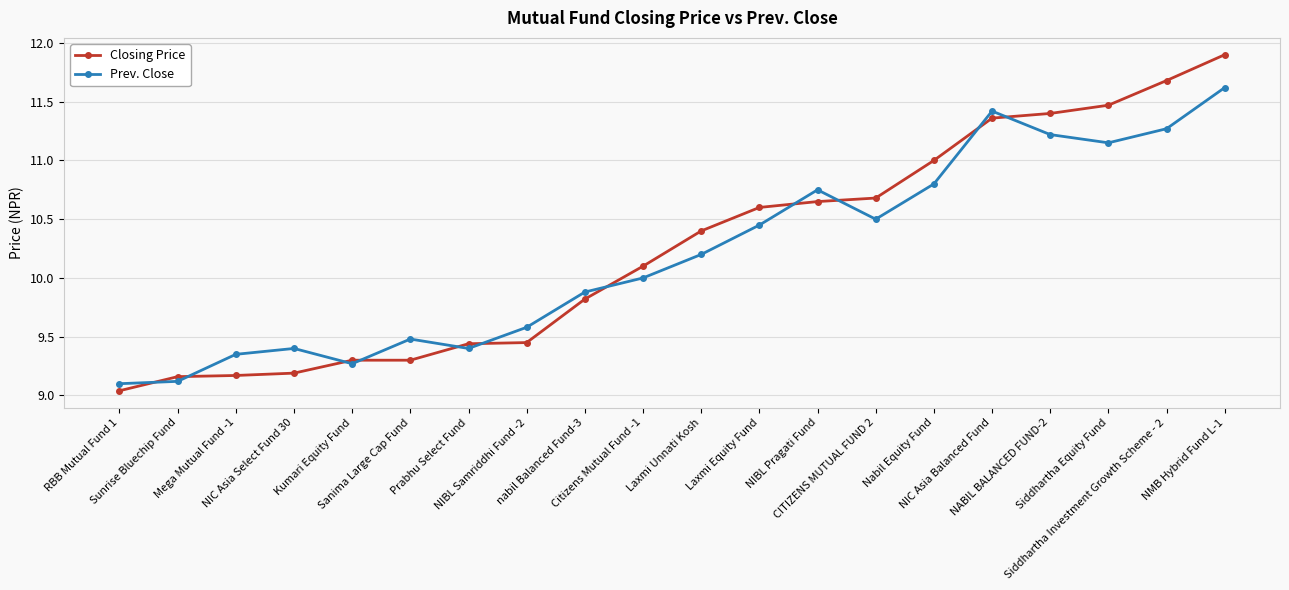

What is the maximum value for Closing Price?

11.9